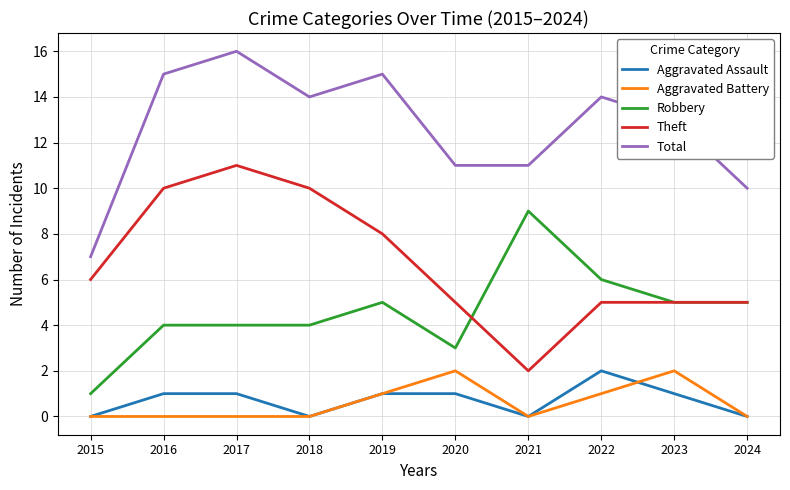

Rank the series at 2017 from highest to lowest value.

Total, Theft, Robbery, Aggravated Assault, Aggravated Battery